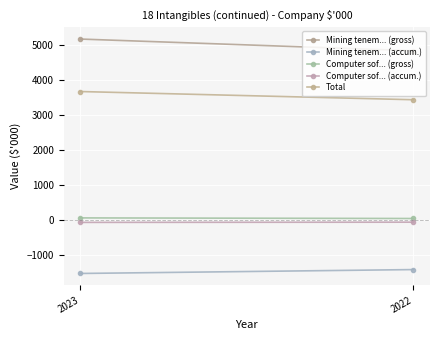

The value of Mining tenem... (gross) at 2022 is 4843. True or false?

True